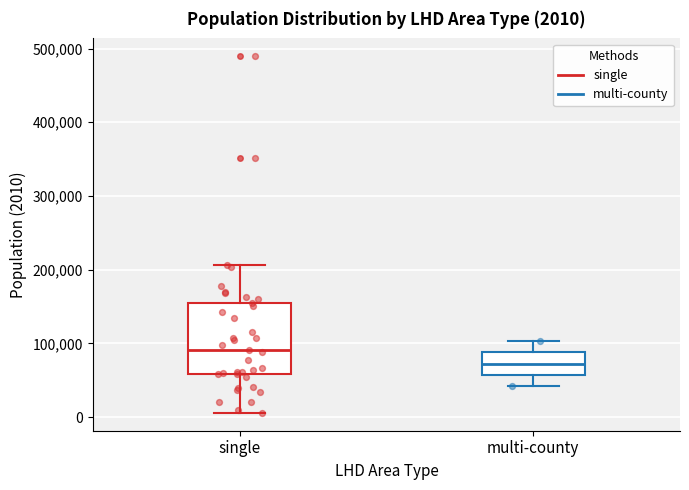

Which box's median line is the lowest?

multi-county